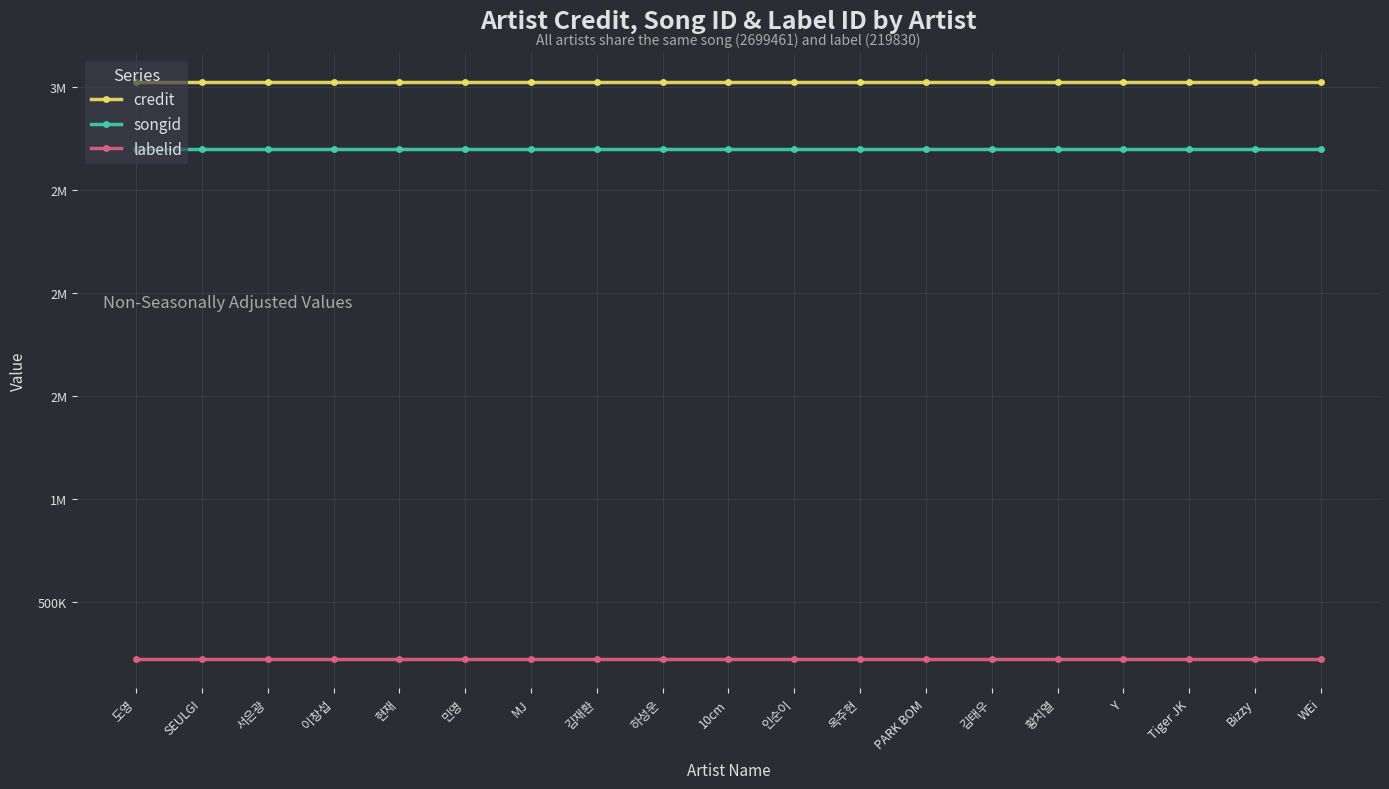

Reading right to left, extract all data points from this chart.

credit: 3024599	3024599	3024599	3024599	3024599	3024599	3024599	3024599	3024599	3024599	3024599	3024599	3024599	3024599	3024599	3024599	3024599	3024599	3024599
songid: 2699461	2699461	2699461	2699461	2699461	2699461	2699461	2699461	2699461	2699461	2699461	2699461	2699461	2699461	2699461	2699461	2699461	2699461	2699461
labelid: 219830	219830	219830	219830	219830	219830	219830	219830	219830	219830	219830	219830	219830	219830	219830	219830	219830	219830	219830